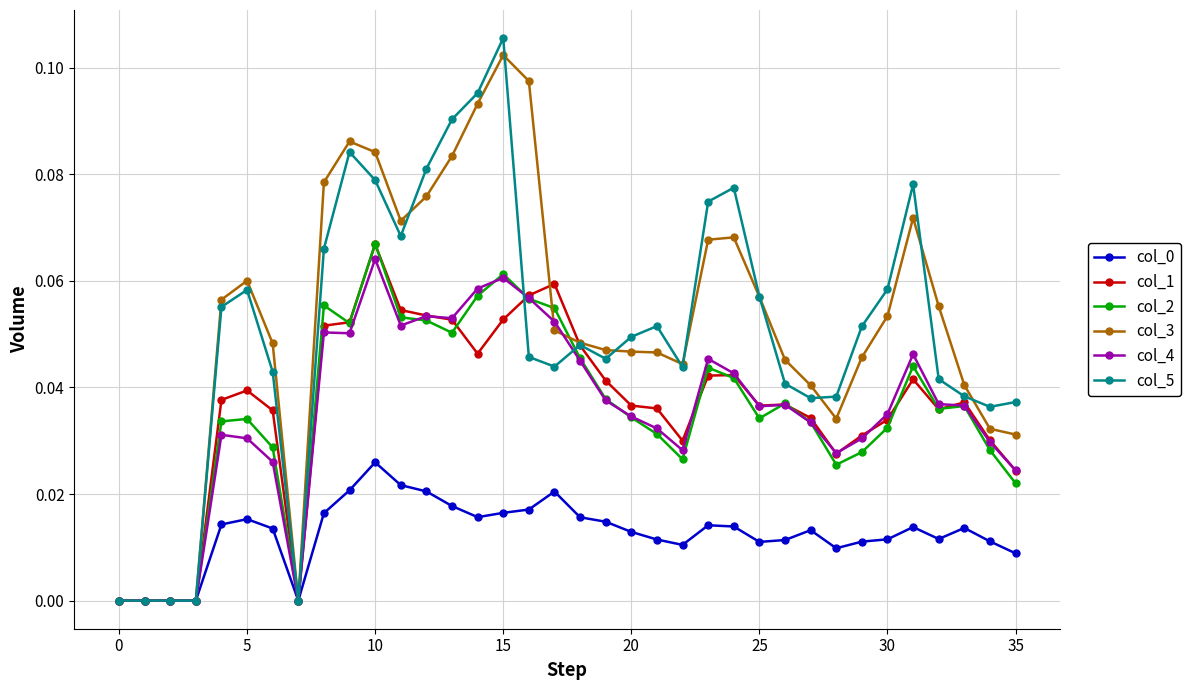

True or false: col_3 has more than 2 interior local peaks.

True